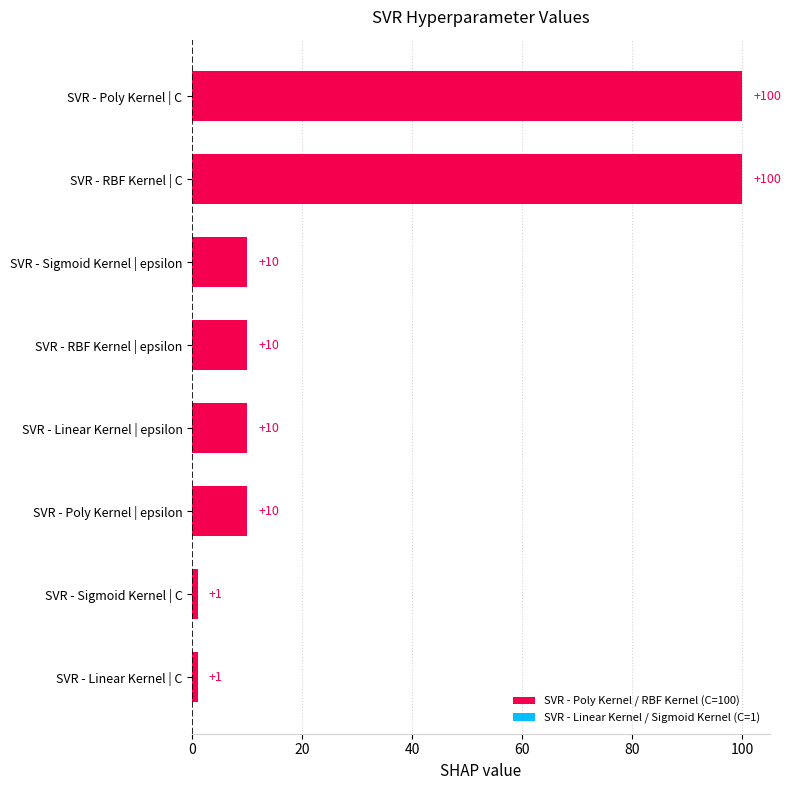

Between SVR - Poly Kernel | C and SVR - RBF Kernel | epsilon, which is larger?

SVR - Poly Kernel | C